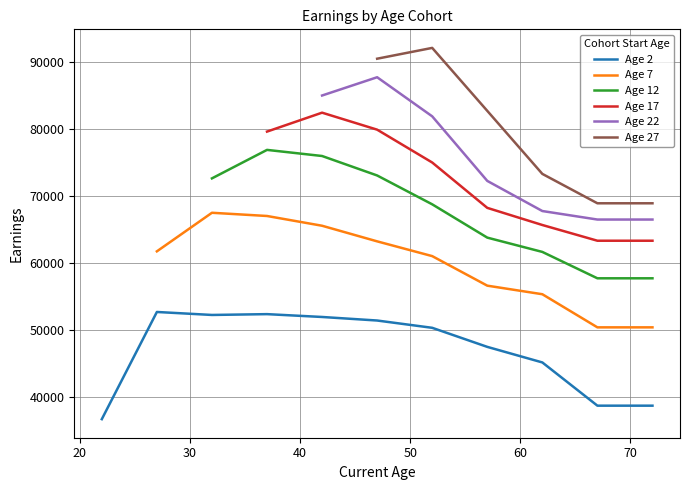

The value of Age 22 at 57 is 18082.5. True or false?

False